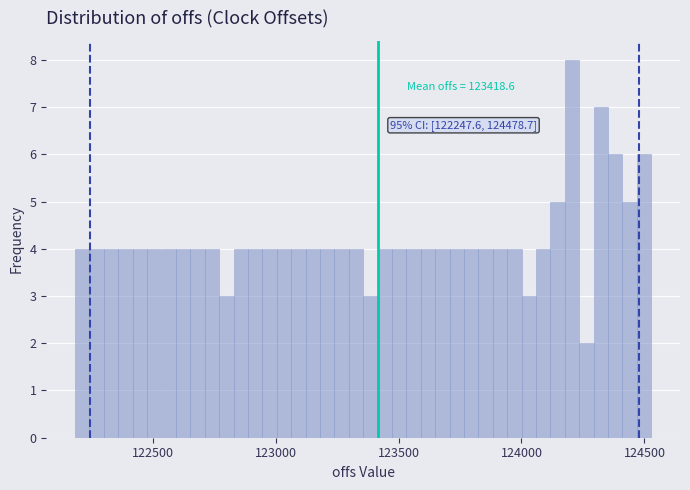

Read against the x-axis, roughly where is the centre of the tallest bar?

124200